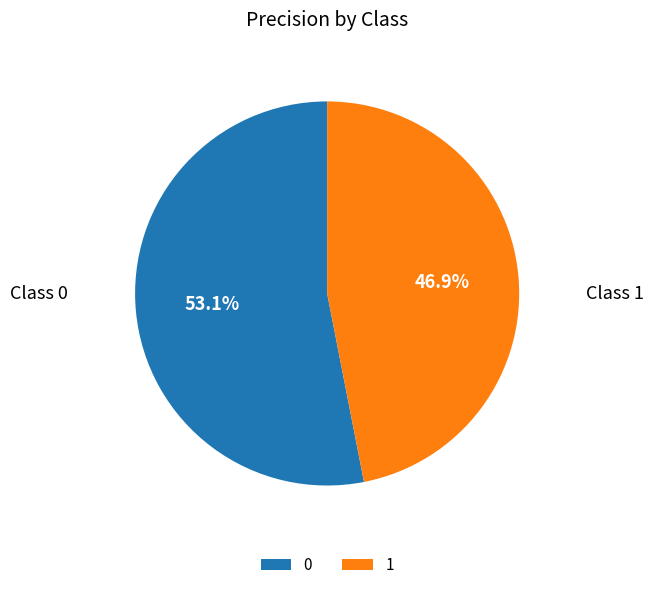

To the nearest percent, what portion does 0 represent?

53%